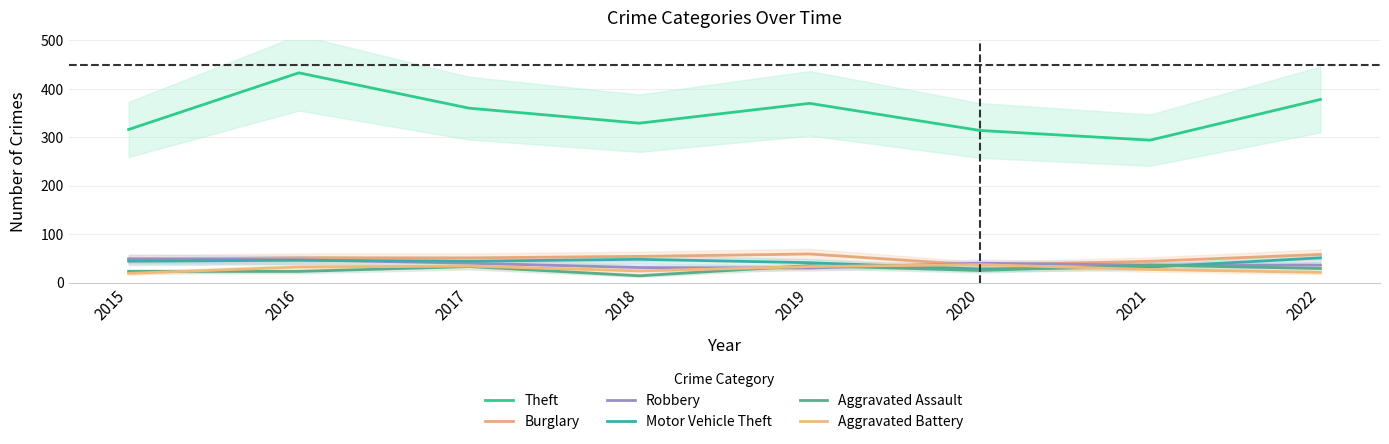

Where is Robbery nearest to the value 39?

2017